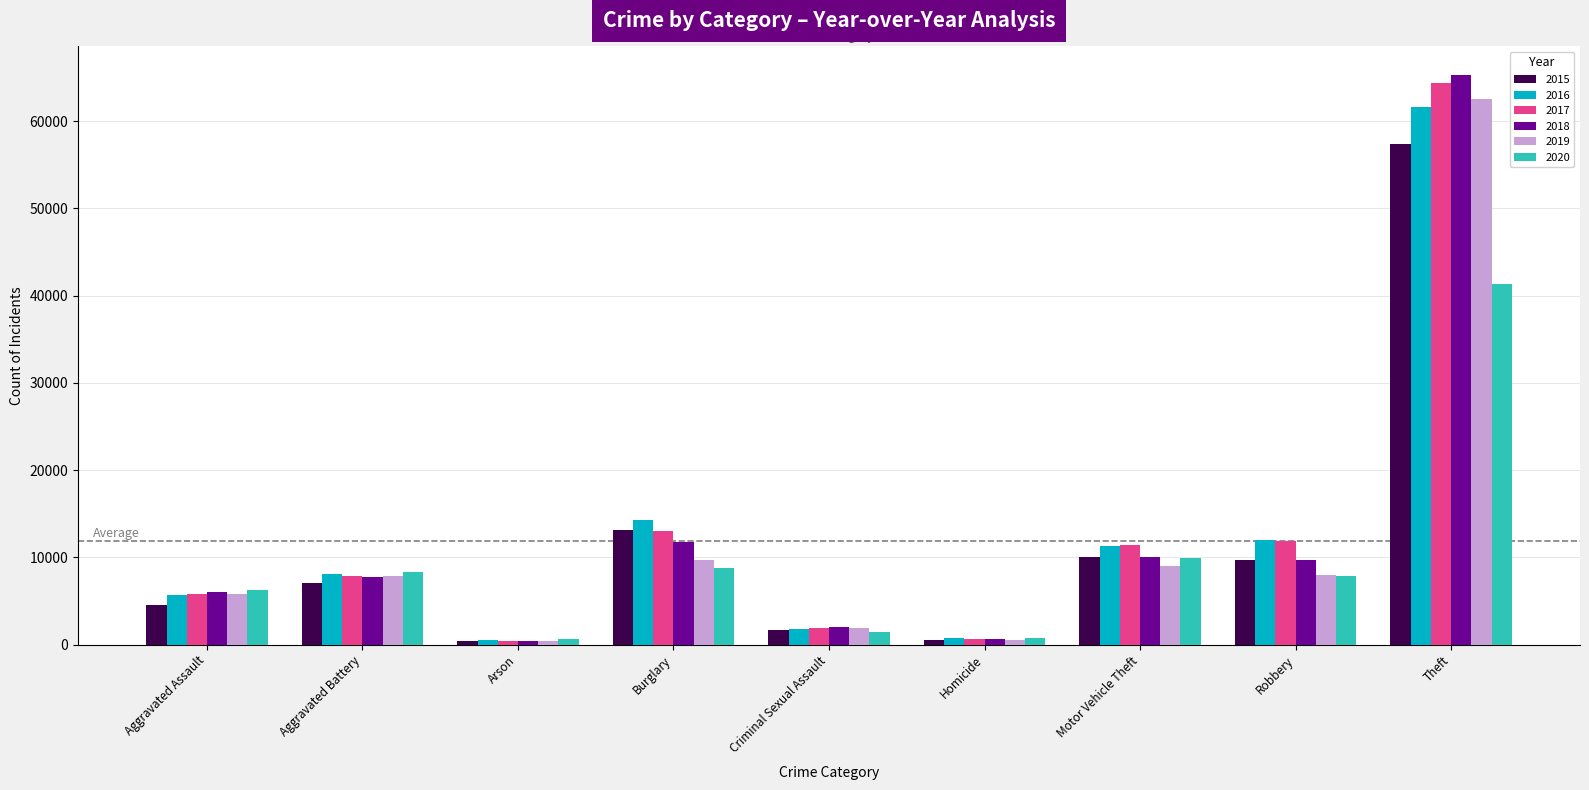

What is the label of the 7th bar from the right?

Arson